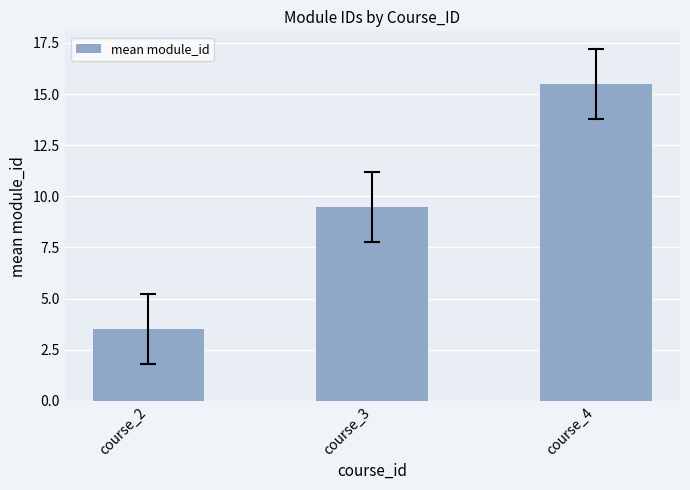

How many bars are there in total?

3